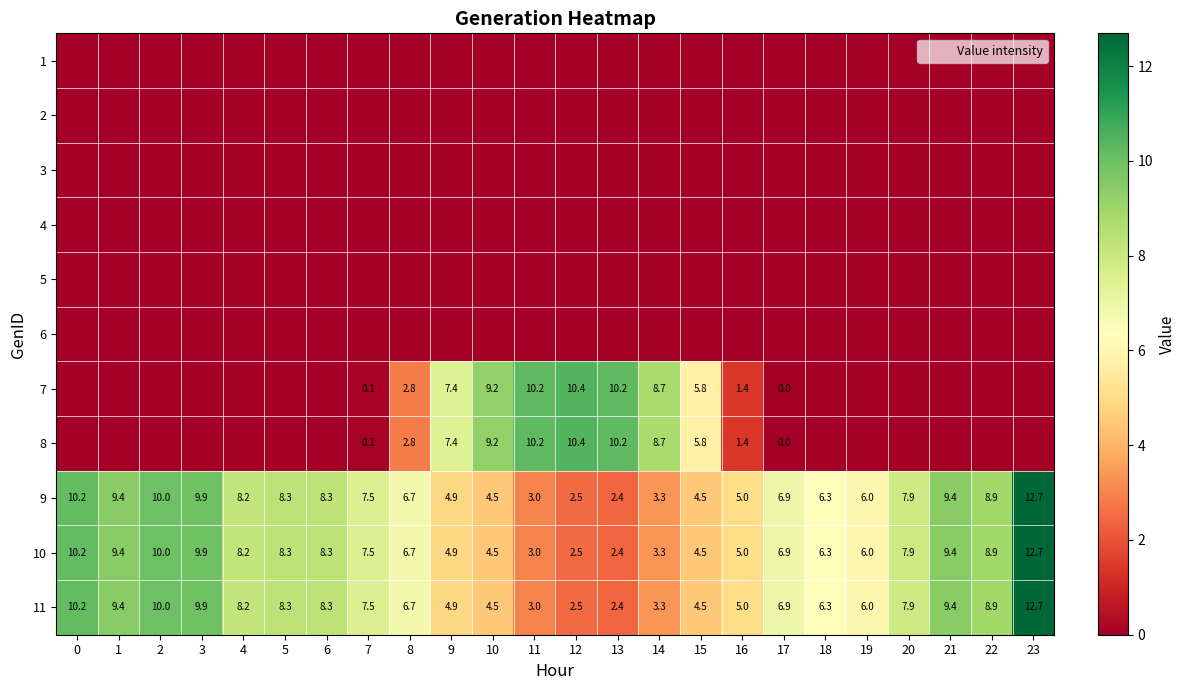

The value of 11 at 4 is 2.7. True or false?

False